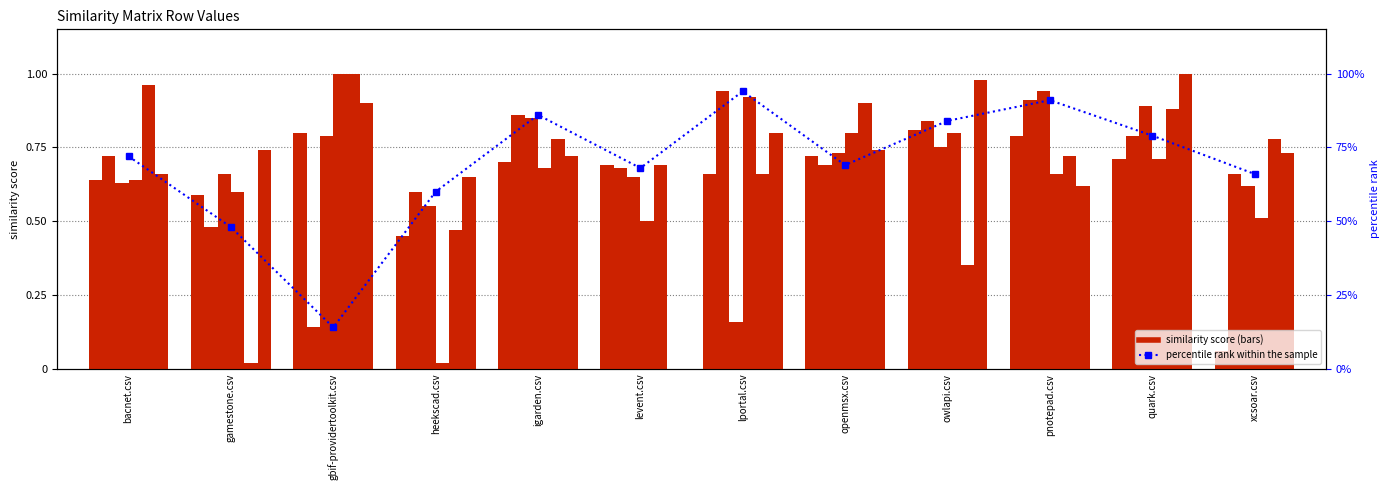

Is it true that gamestone.csv equals 0.7 at pnotepad.csv?

True